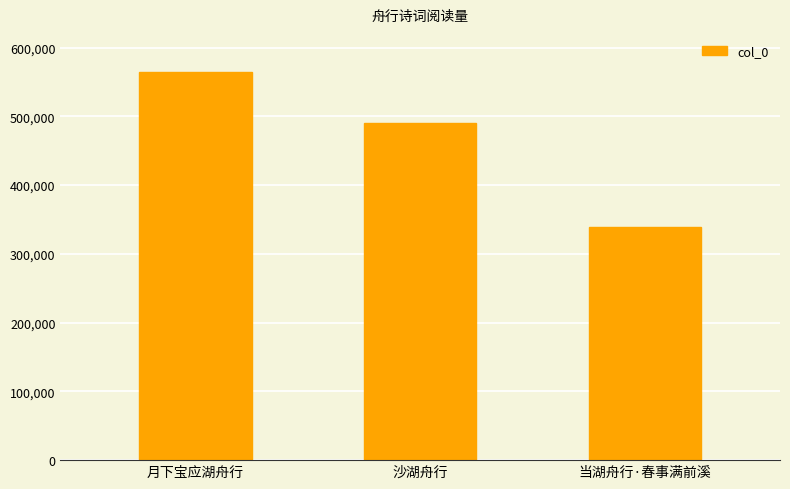

How many series are shown in this chart?

1